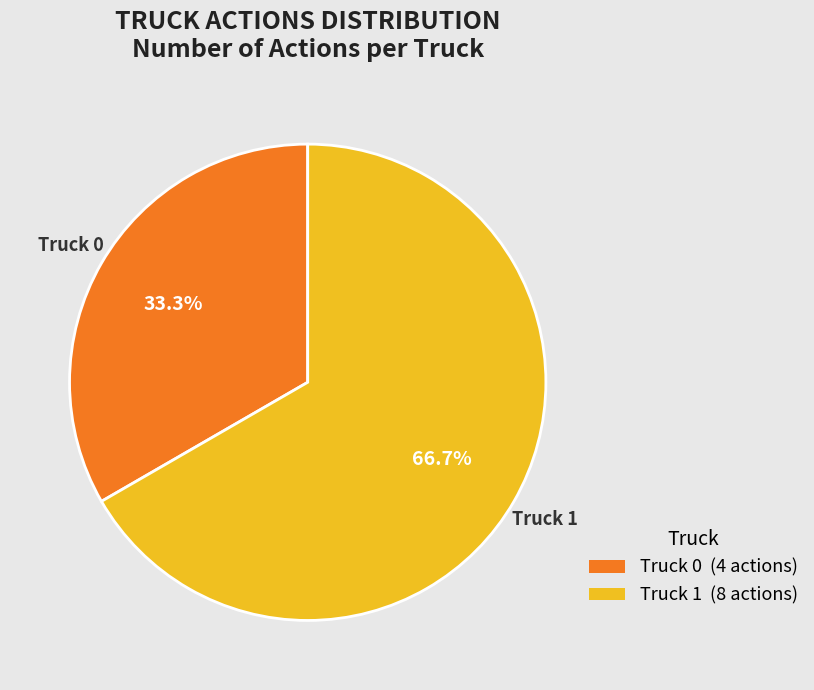

To the nearest percent, what is the difference between the Truck 0 and Truck 1 slice percentages?

33%